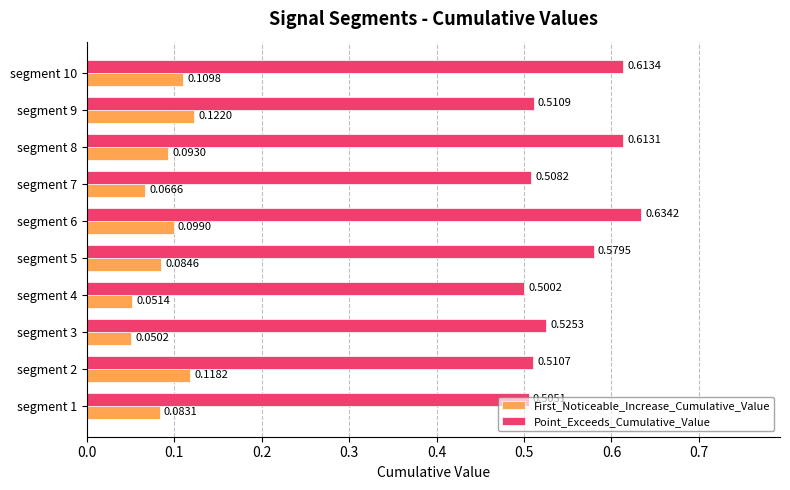

At which category is the sum across all series the highest?

segment 6